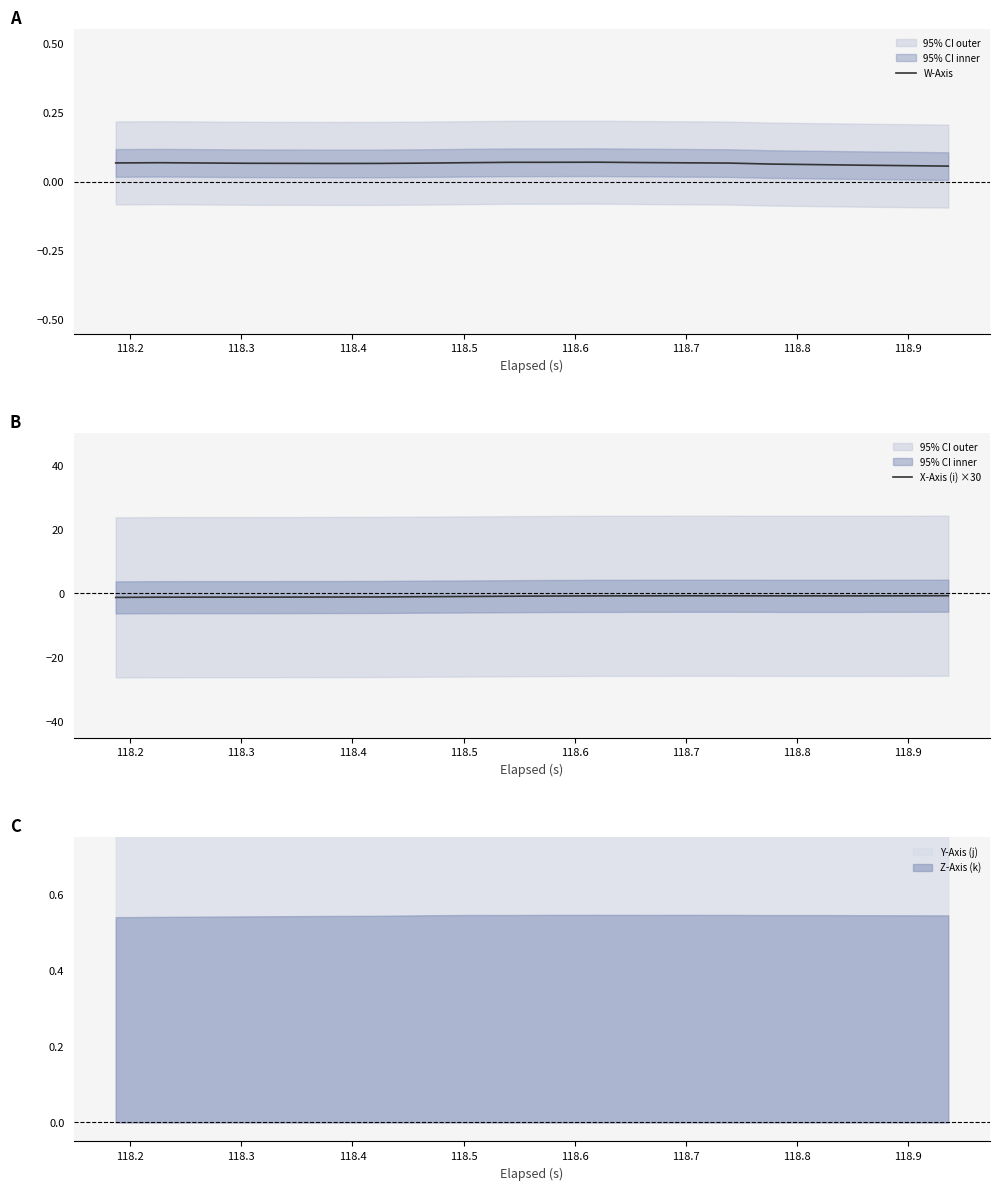

How many W-Axis values are between 0 and 1?

20